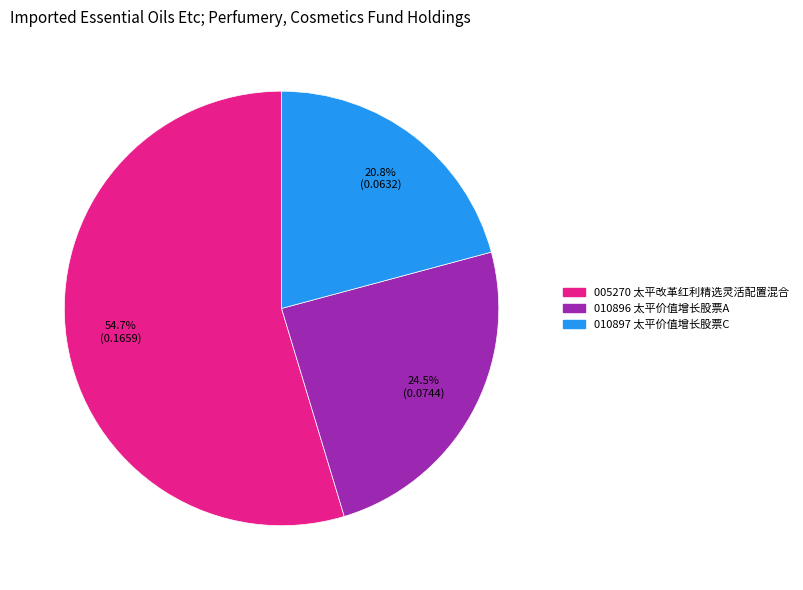

Is there a majority slice in this chart?

Yes